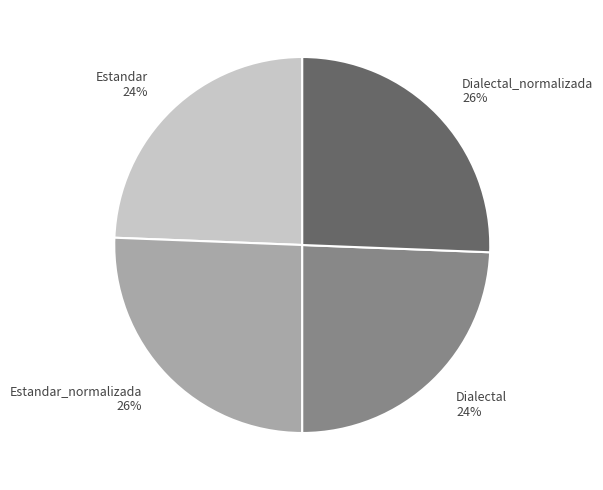

To the nearest percent, what is the average slice percentage?

25%